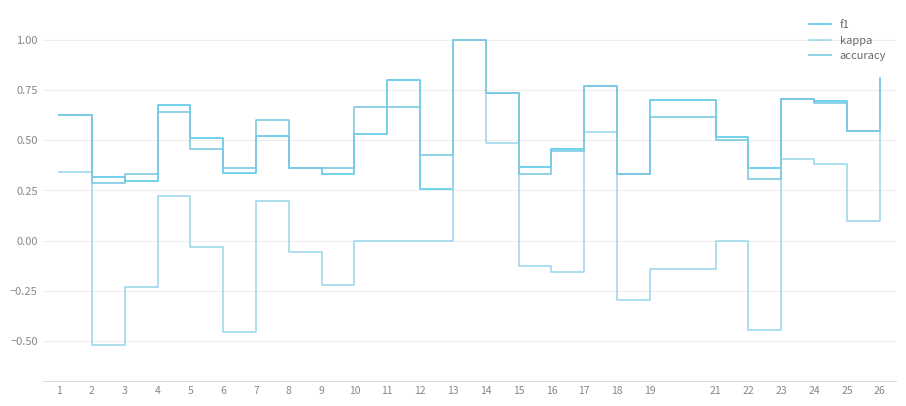

True or false: accuracy has a value of 0.7 at 11.

True